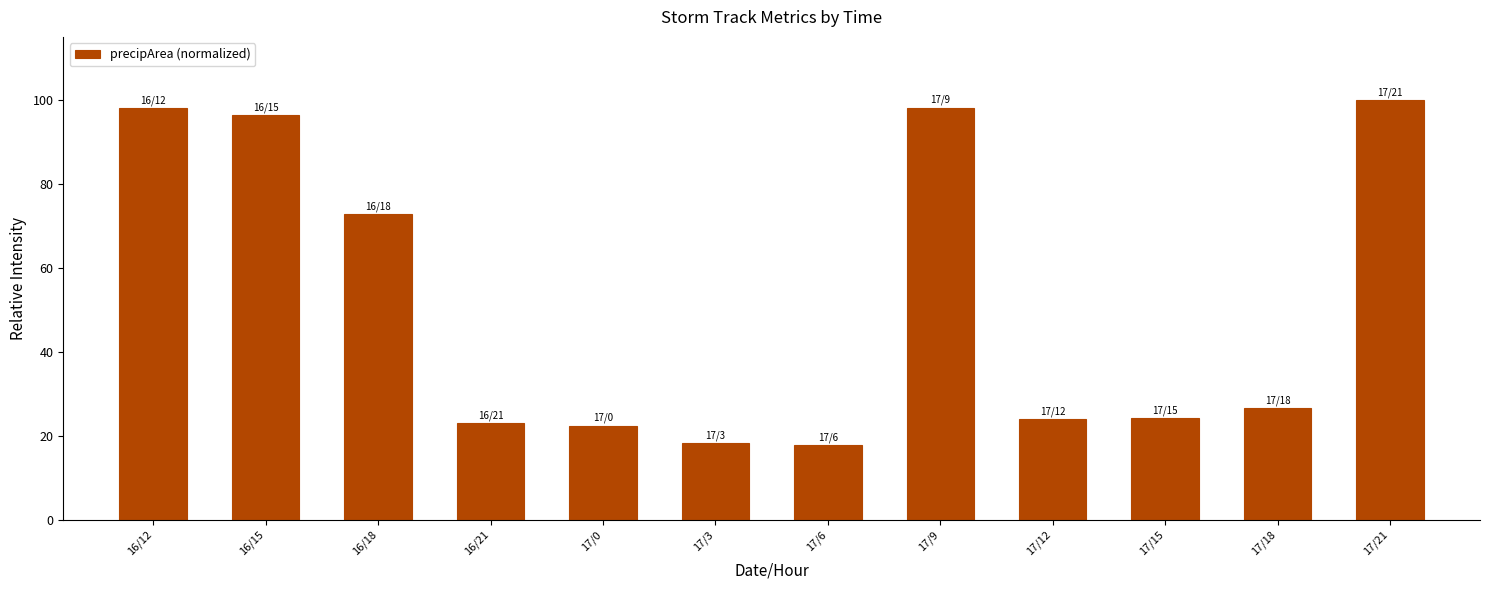

True or false: the data shows 17.8 at 17/6.

True